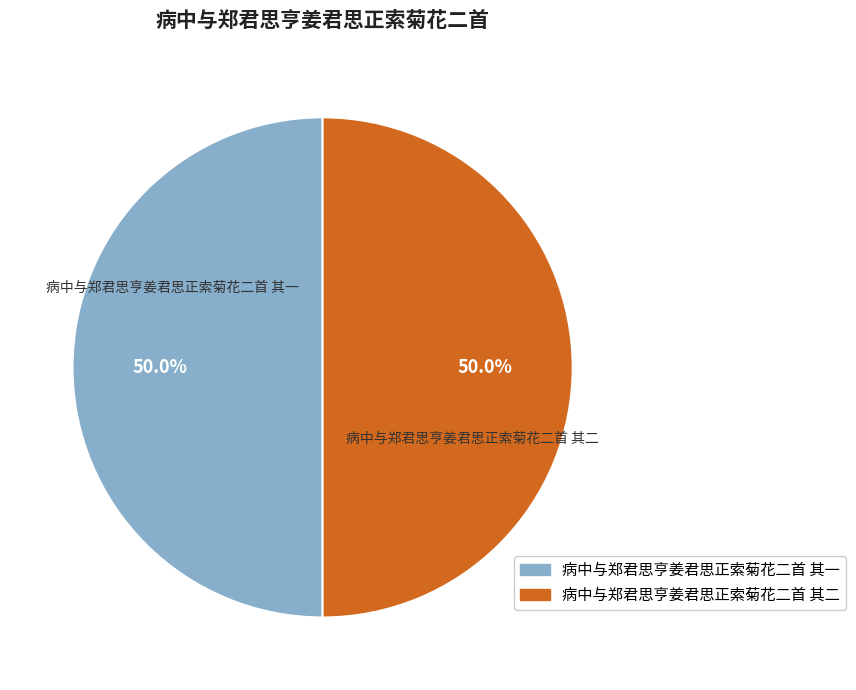

True or false: 病中与郑君思亨姜君思正索菊花二首 其二 accounts for 43% of the total.

False